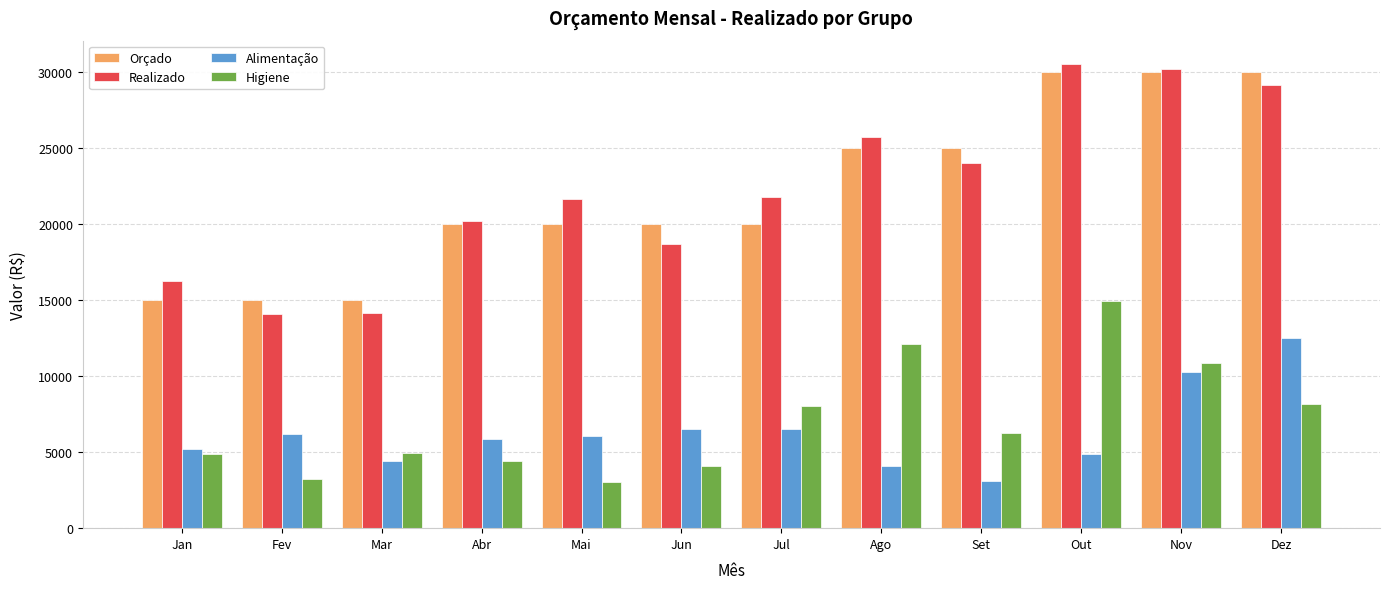

What is the value of the Higiene bar at the 1st from the left?

4882.8